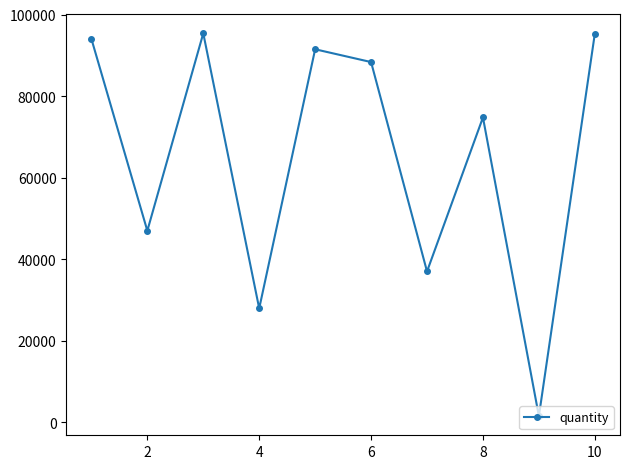

How many points are higher than both their immediate neighbors (excluding endpoints)?

3